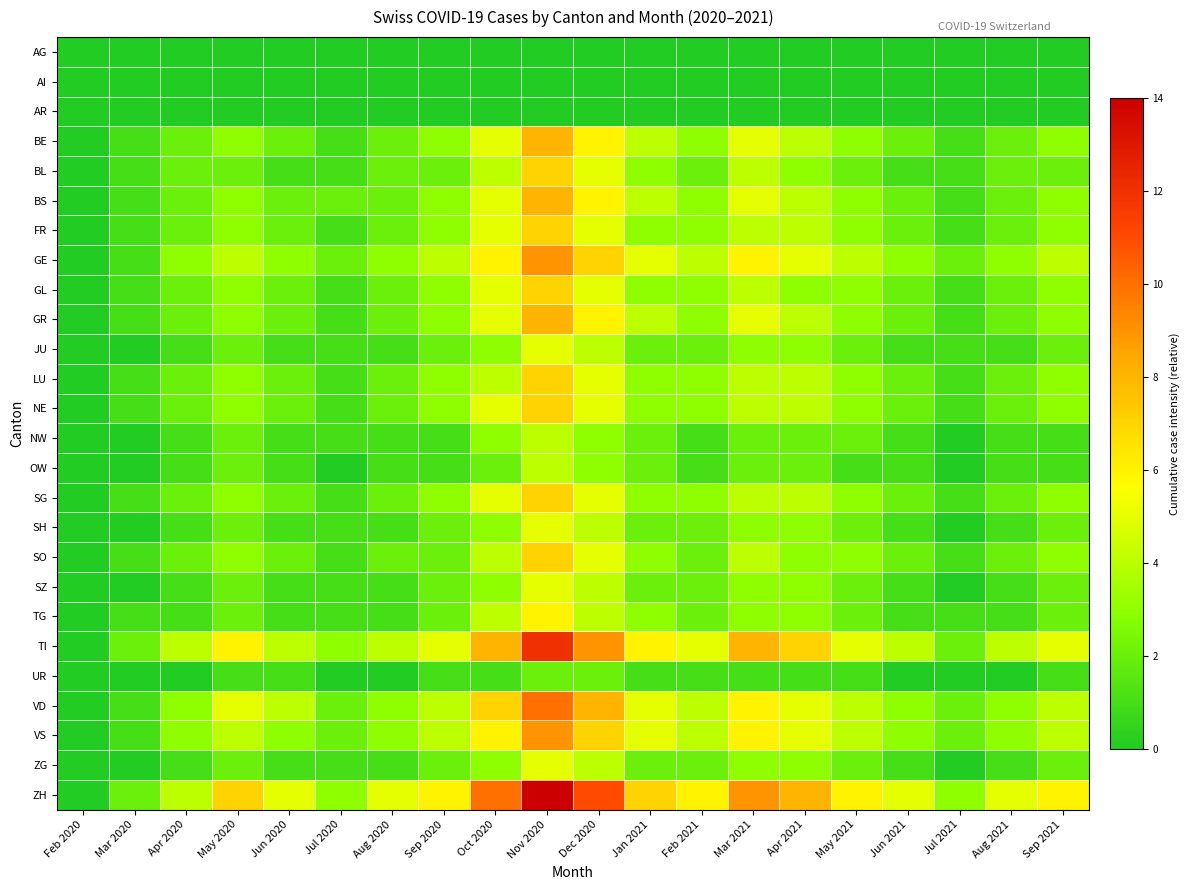

Which category has the highest value across all series?

Nov 2020